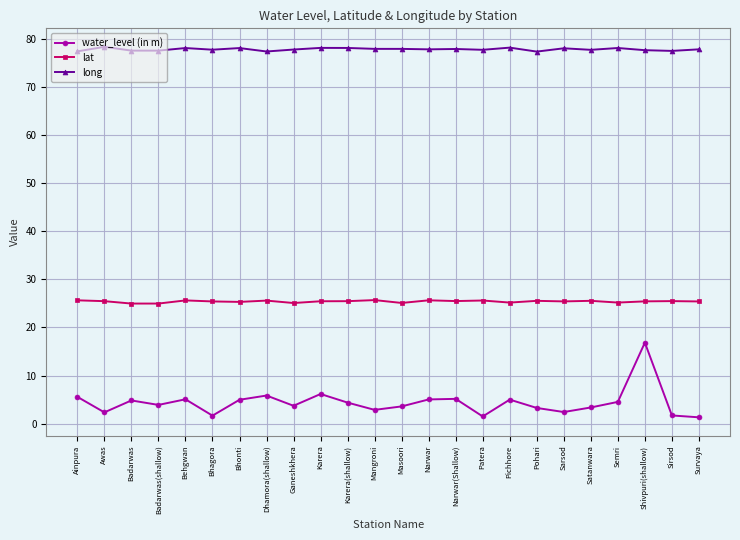

Which series changed the most between Badarwas and Patera?

water_level (in m)